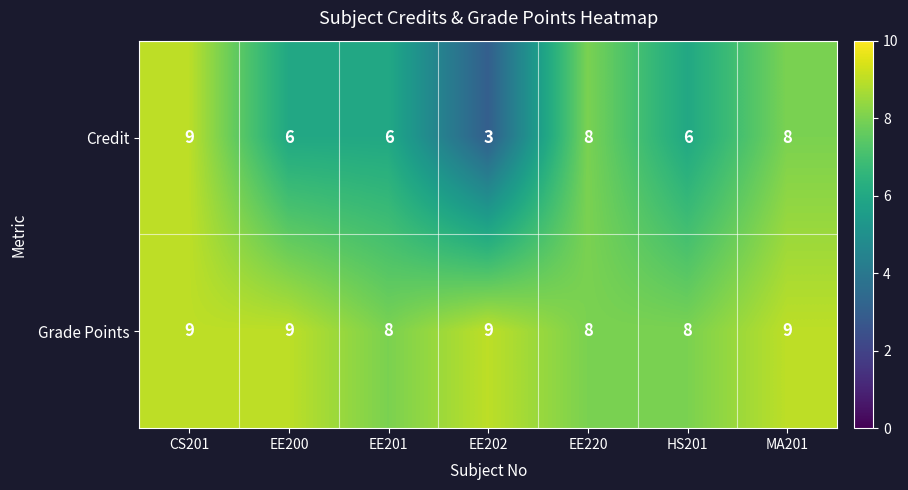

How many values in the Credit series are below 6?

1